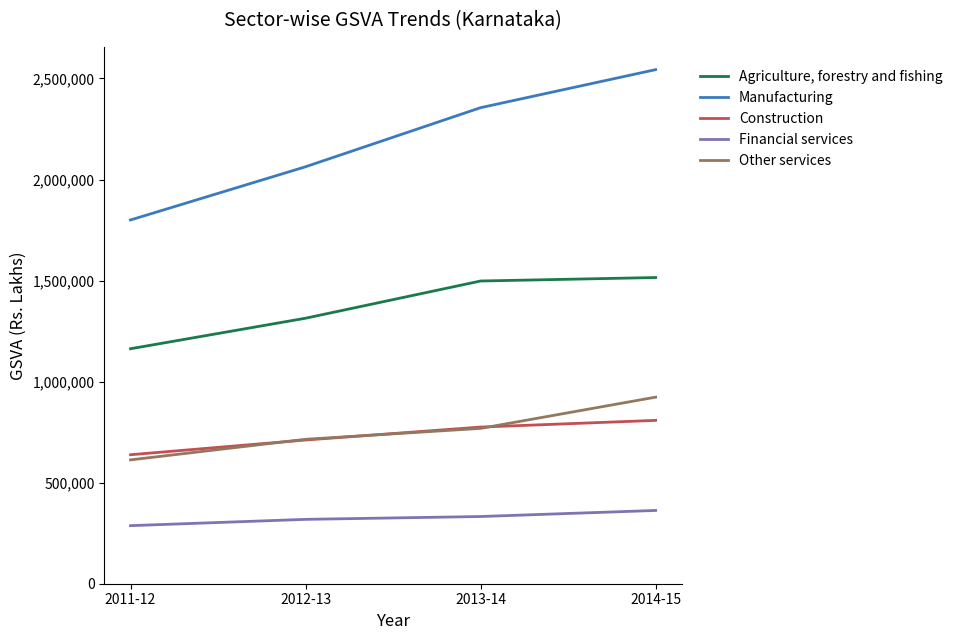

True or false: Construction and Agriculture, forestry and fishing cross at least once.

False